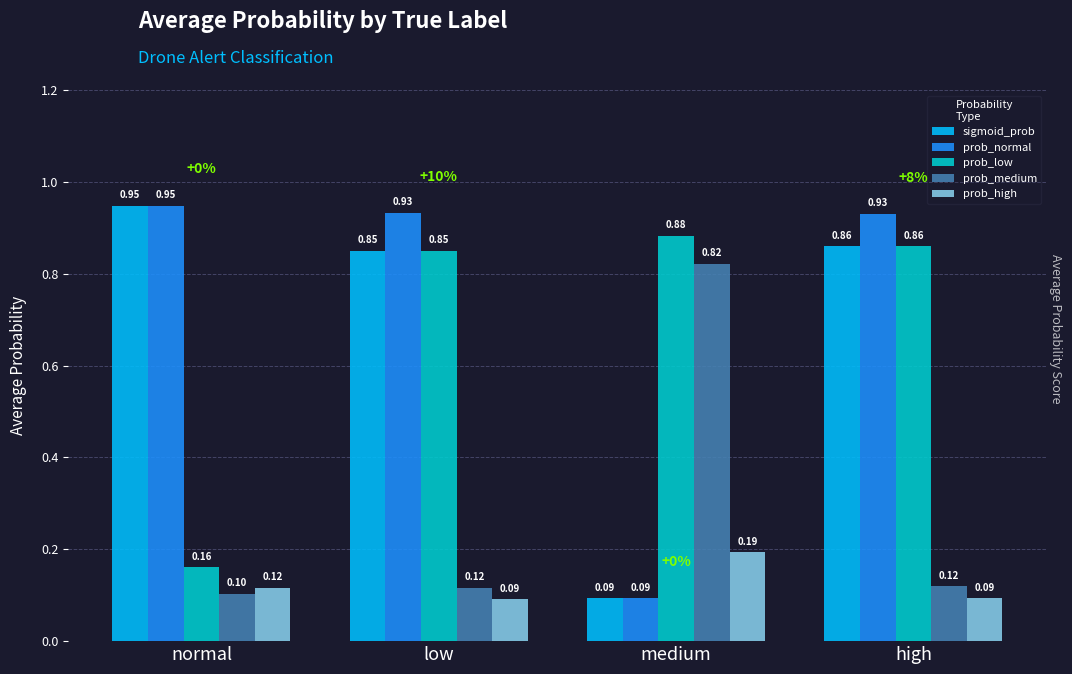

Which series has the largest total across all categories?

prob_normal